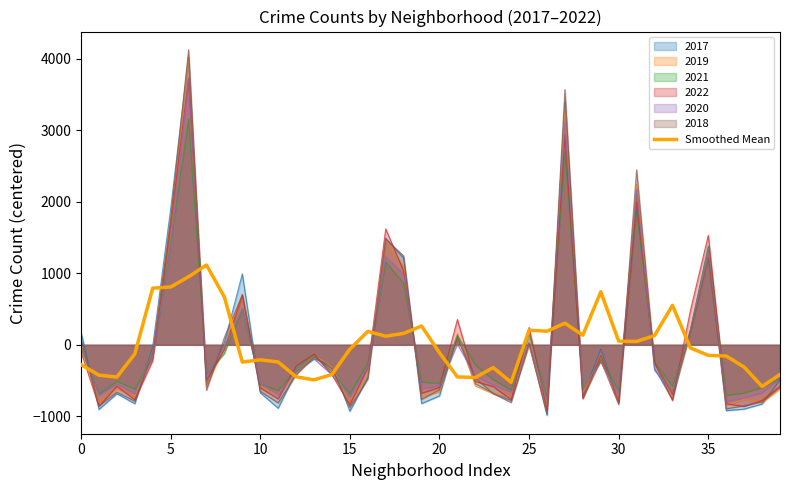

Which series has the largest range (max minus min)?

2018